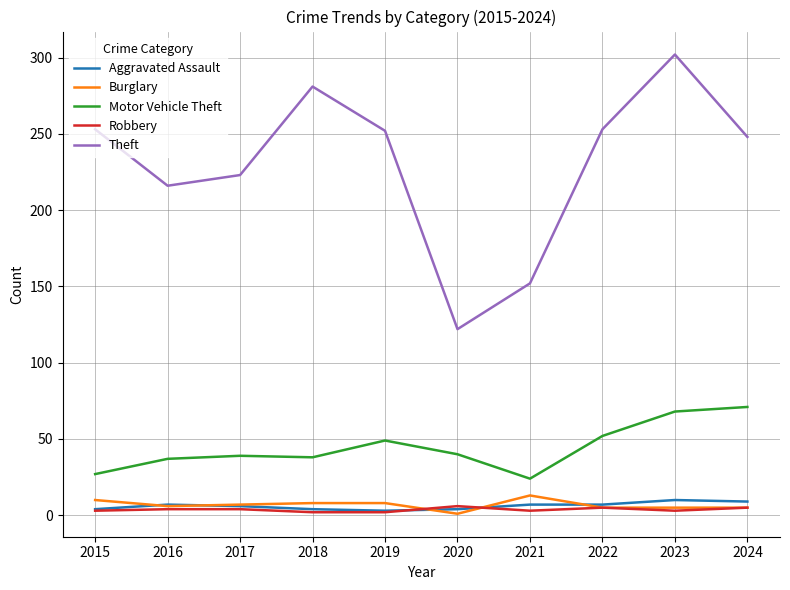

What is the difference between the second highest and second lowest values in the Aggravated Assault series?

5